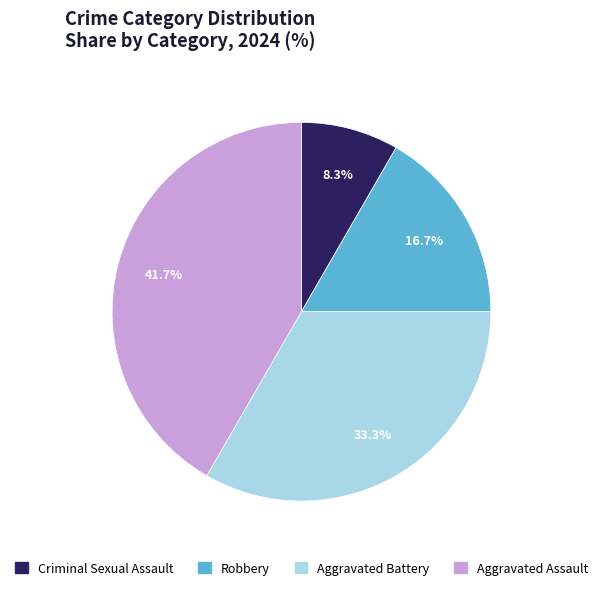

To the nearest percent, what is the average slice percentage?

25%